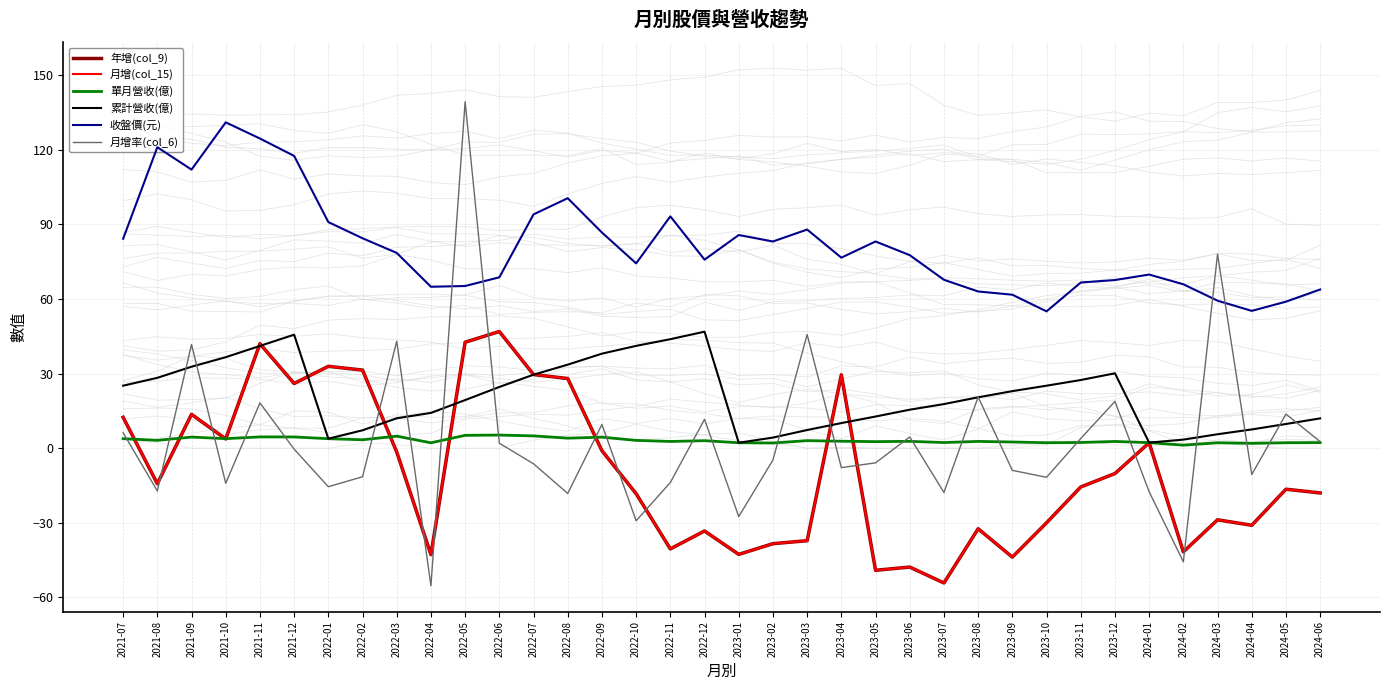

What are all the series names shown in the legend?

年增(col_9), 月增(col_15), 單月營收(億), 累計營收(億), 收盤價(元), 月增率(col_6)